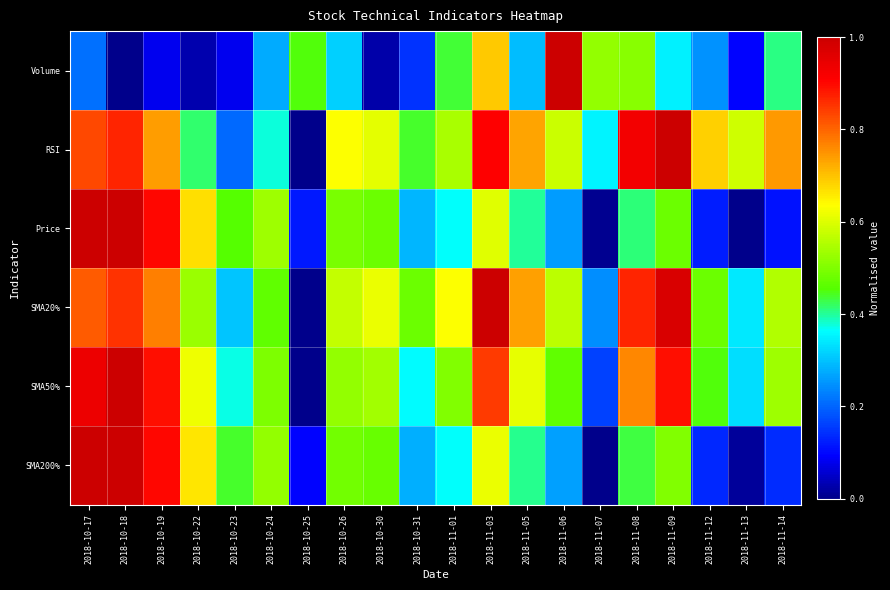

At which category is the sum across all series the highest?

2018-10-17